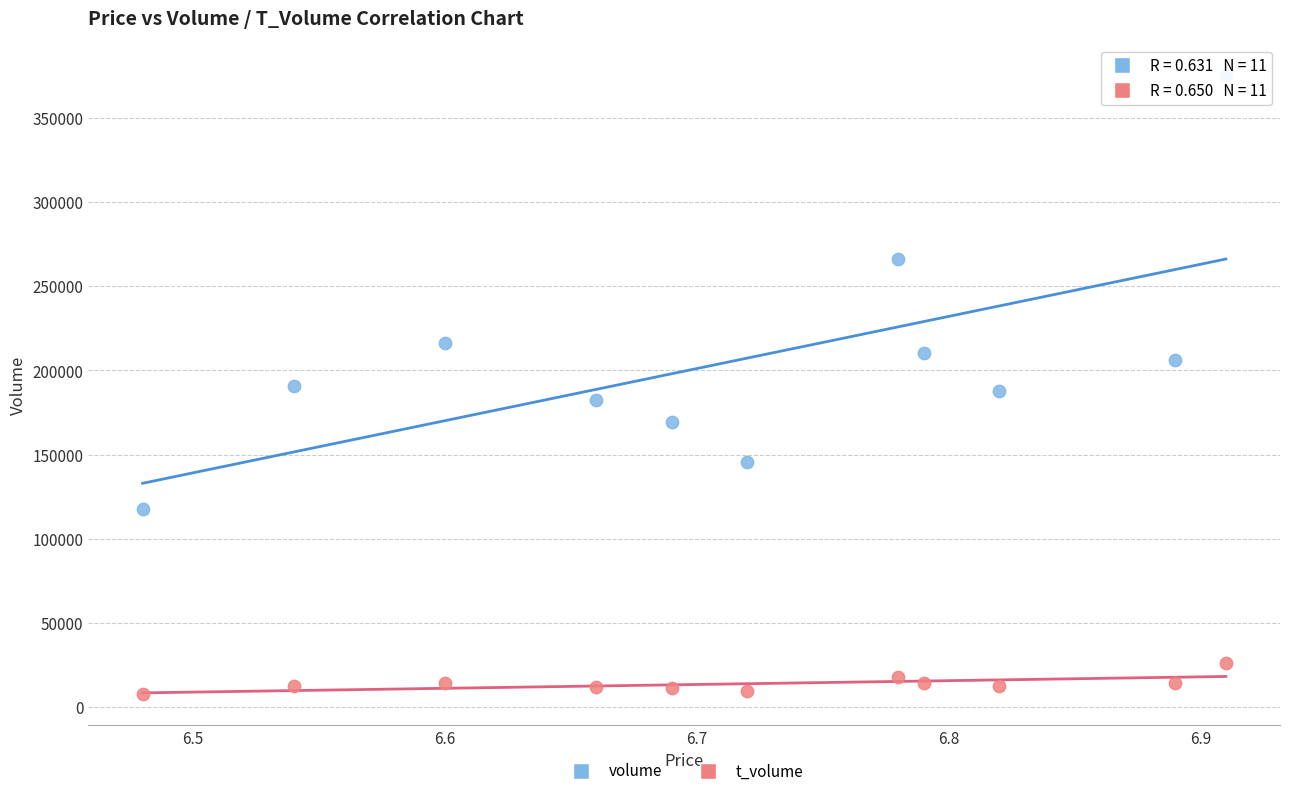

In the volume series, what Y value is closest to 246700?

266190